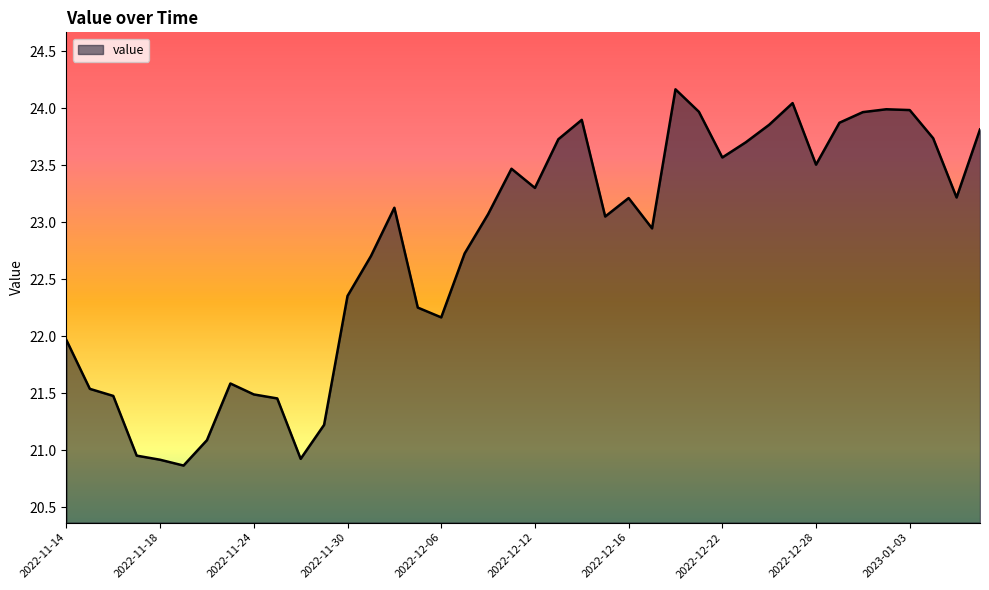

What is the maximum value shown in the chart?

24.2